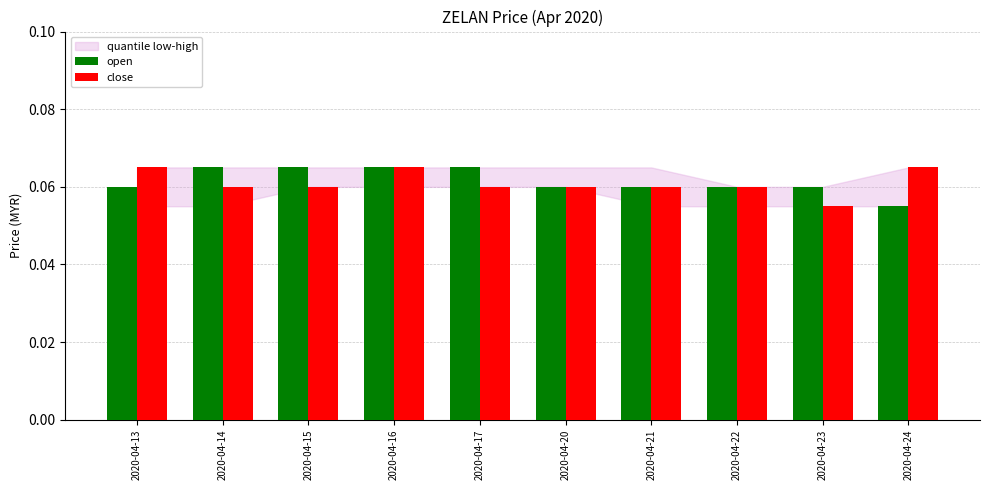

Is it true that open equals 0.0 at 2020-04-20?

False